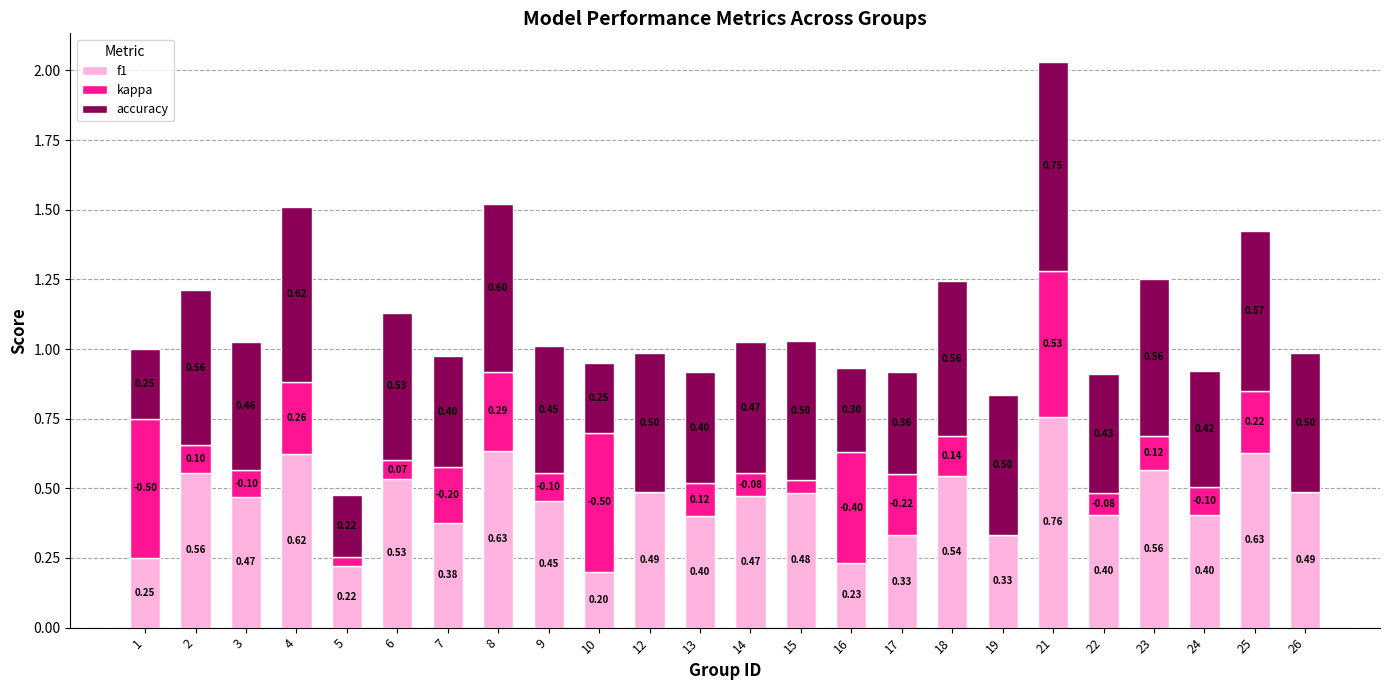

Count the number of categories in the chart.

24